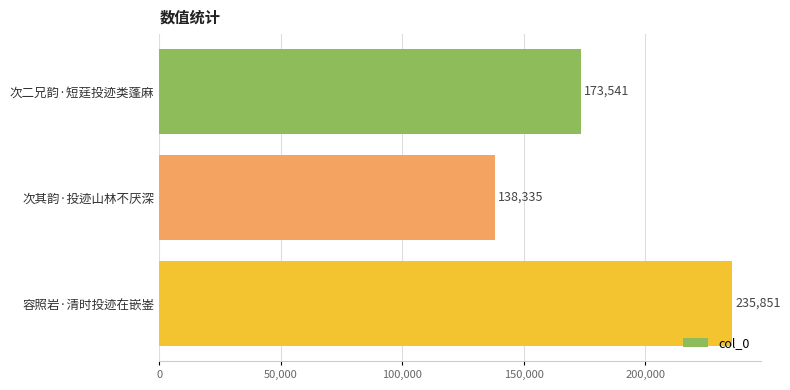

Rank the categories by value from highest to lowest.

容照岩·清时投迹在嵌崟, 次二兄韵·短莛投迹类蓬麻, 次其韵·投迹山林不厌深